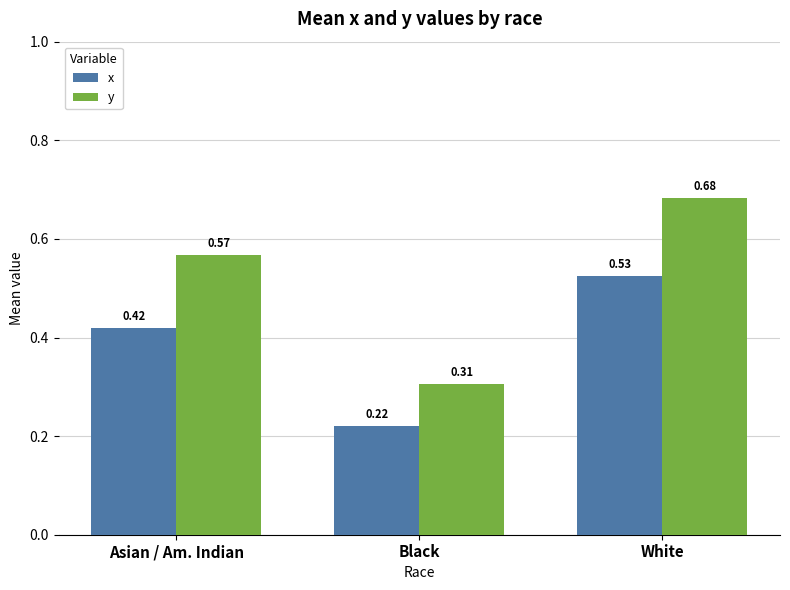

List the labels in order of y value, smallest first.

Black, Asian / Am. Indian, White